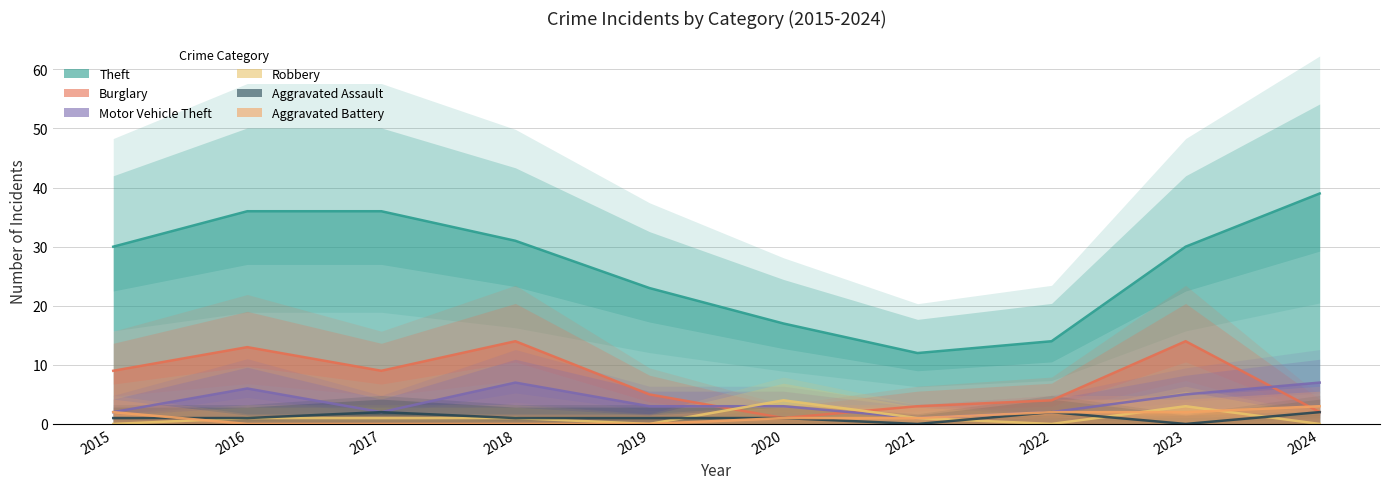

At which category is the sum across all series the highest?

2016